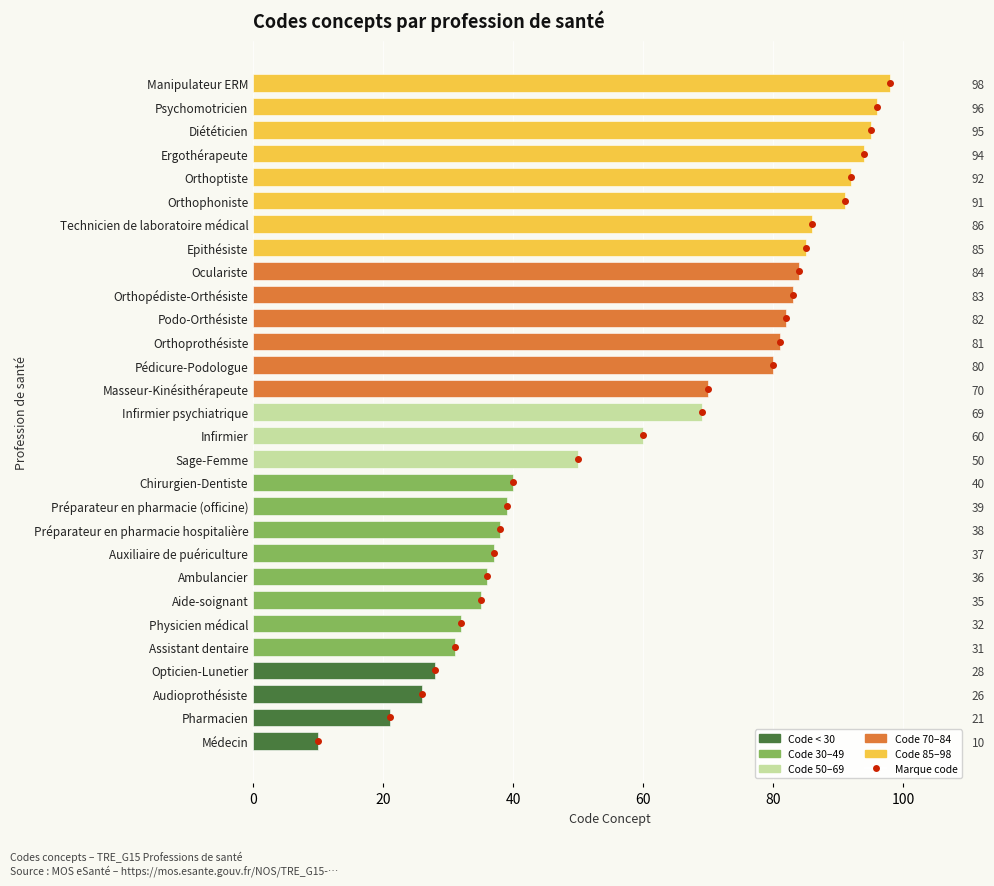

What is the difference between the maximum and minimum values?

88